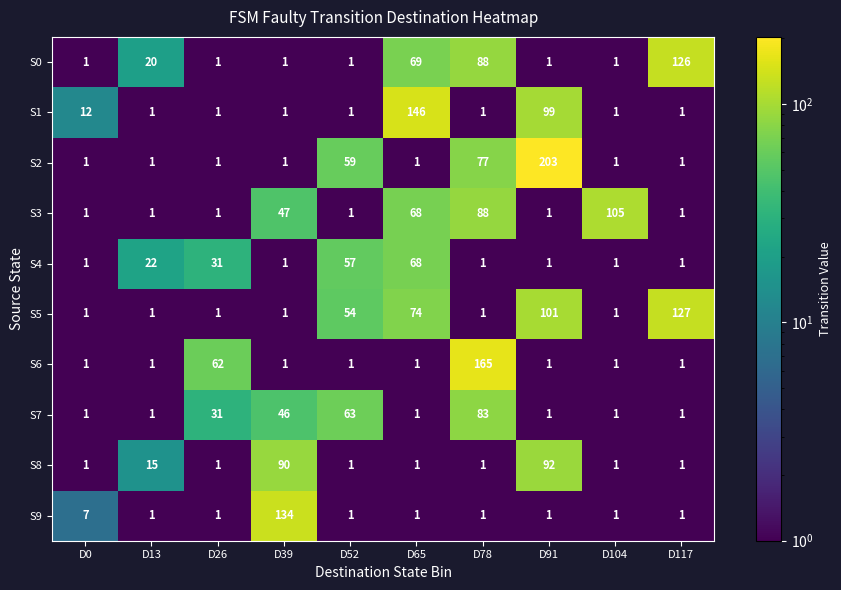

True or false: S9 has a value of 1 at D65.

True